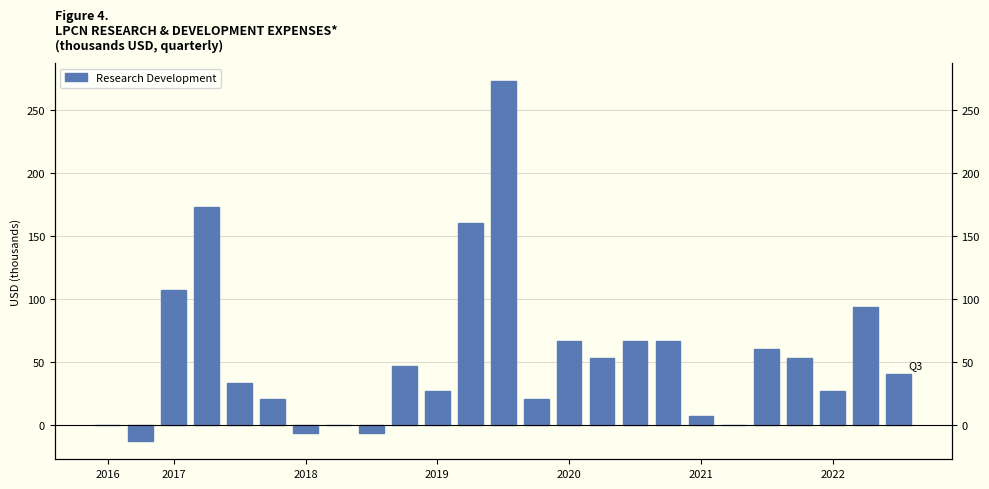

Reading left to right, what are all the values shown in this chart?

0.0	-13.3	106.7	173.3	33.3	20.0	-6.7	0.0	-6.7	46.7	26.7	160.0	273.3	20.0	66.7	53.3	66.7	66.7	6.7	0.0	60.0	53.3	26.7	93.3	40.0